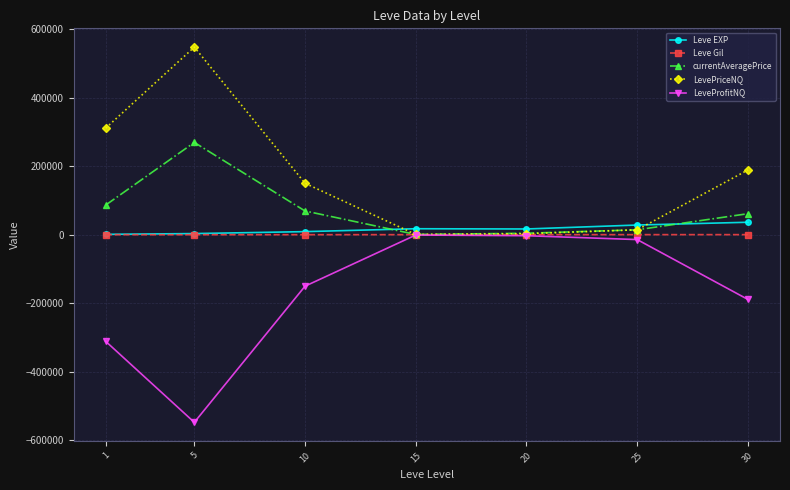

How many data points in currentAveragePrice are less than 61541?

3